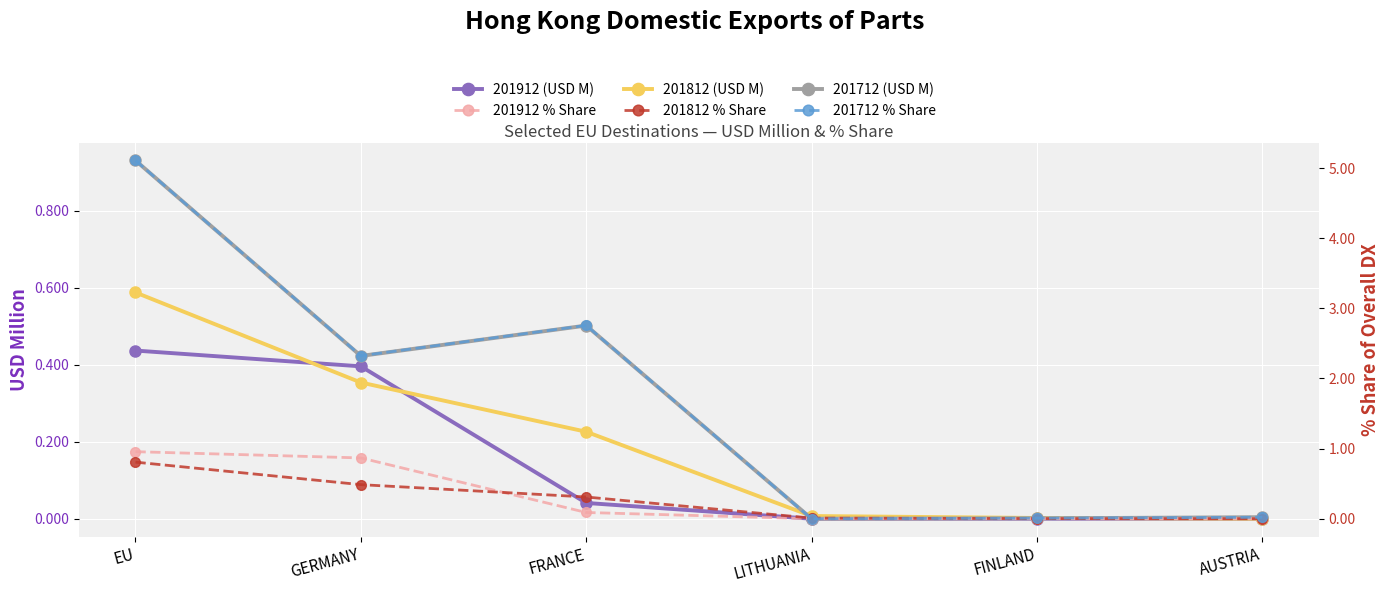

How many series are shown in this chart?

6